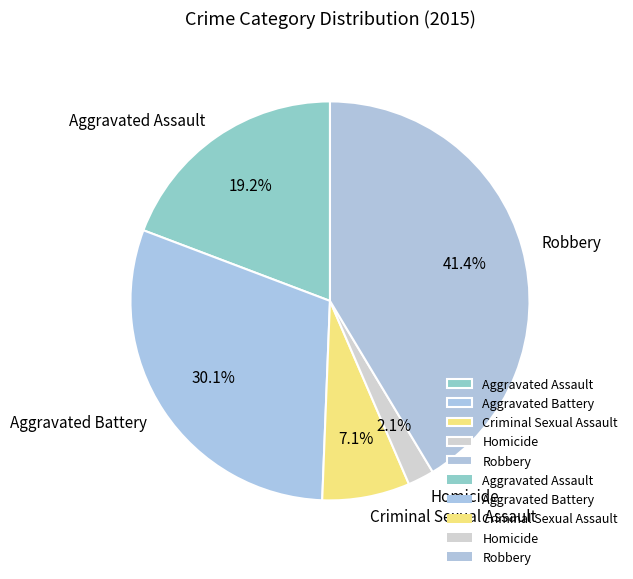

To the nearest percent, what percentage of the pie is Criminal Sexual Assault?

7%